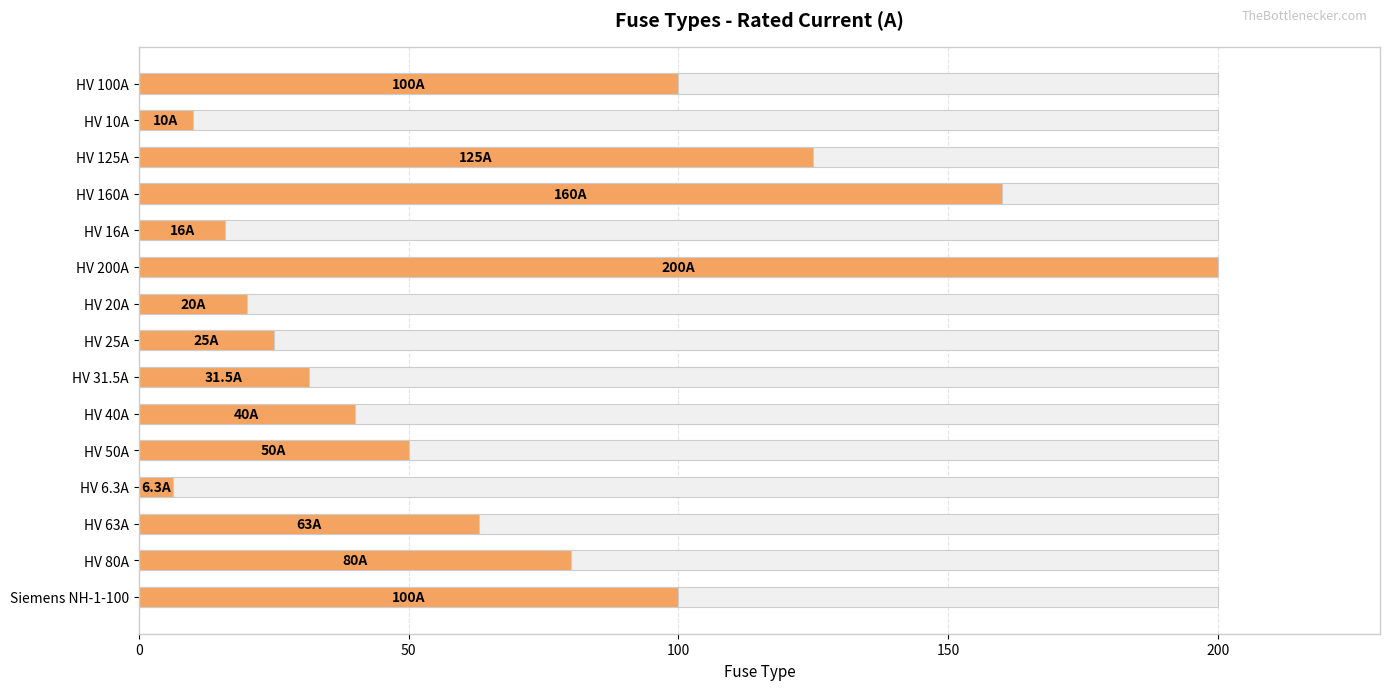

What is the sum of the values at HV 31.5A and HV 20A?

51.5